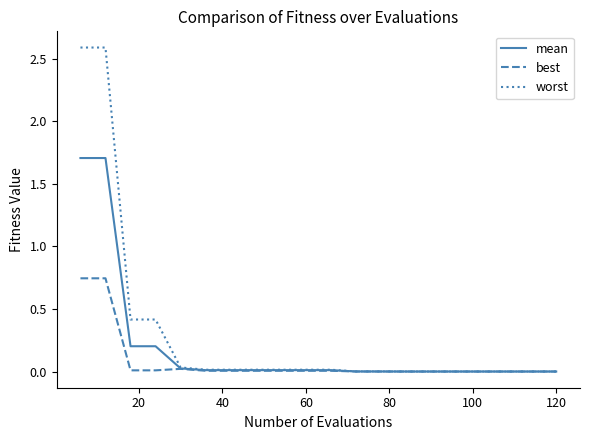

Which series has the widest spread of values?

worst